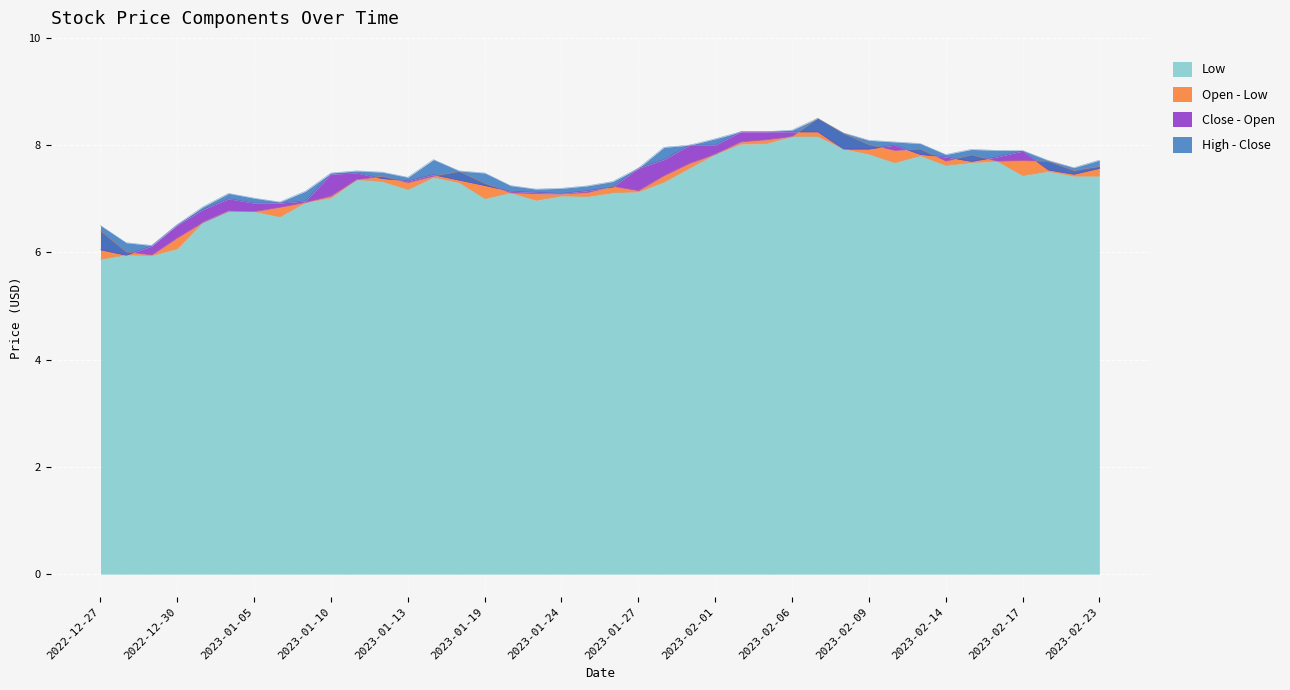

The value of Close at 2023-01-17 is 7.5. True or false?

True